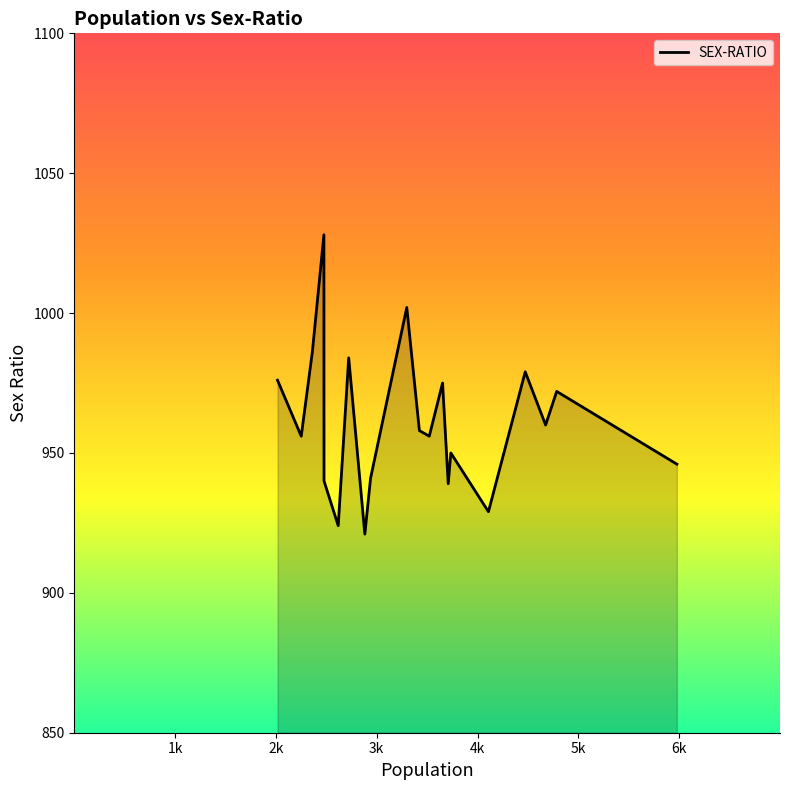

What is the greatest value displayed?

1028